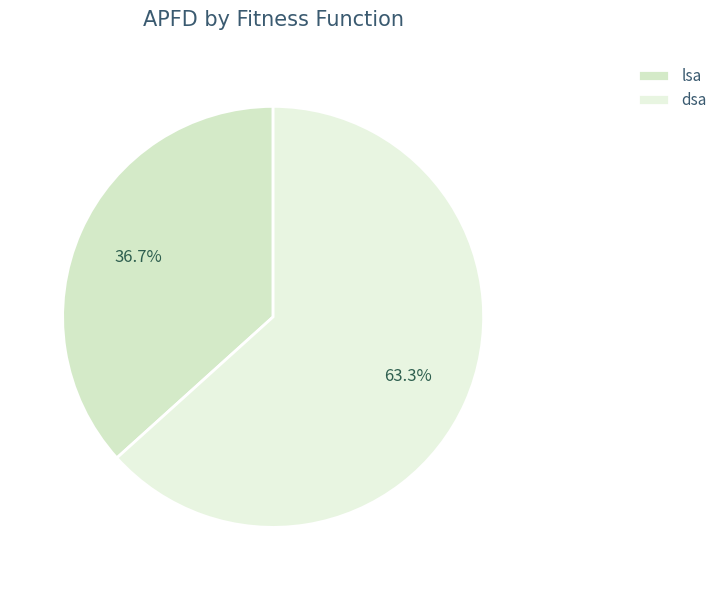

Does dsa represent more than half of the total?

Yes